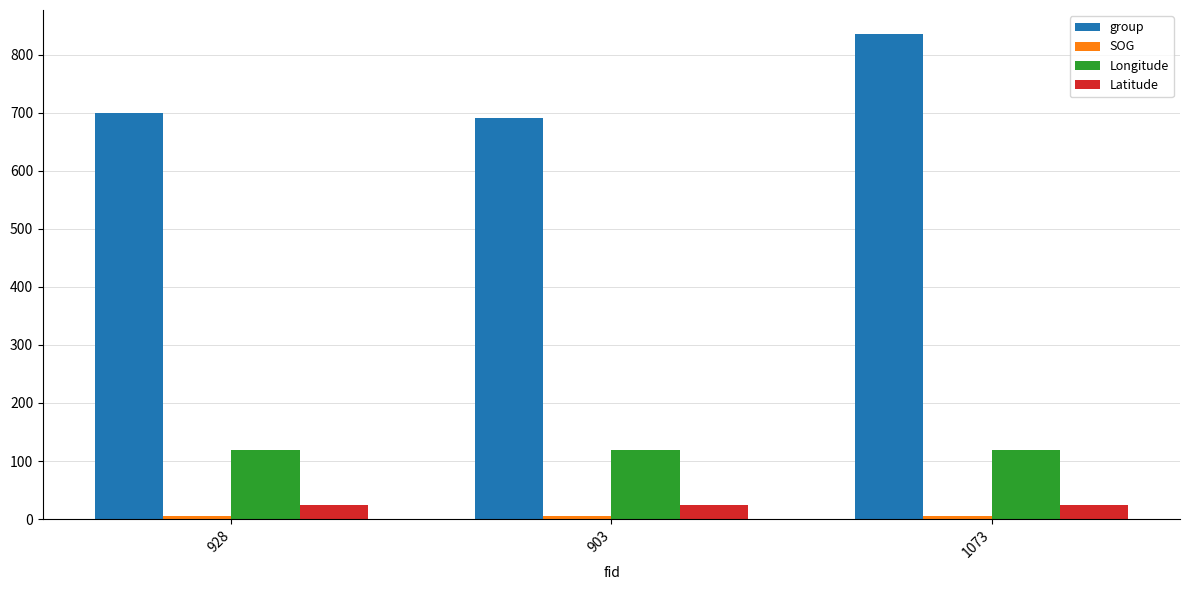

At how many categories does at least one series exceed 719?

1